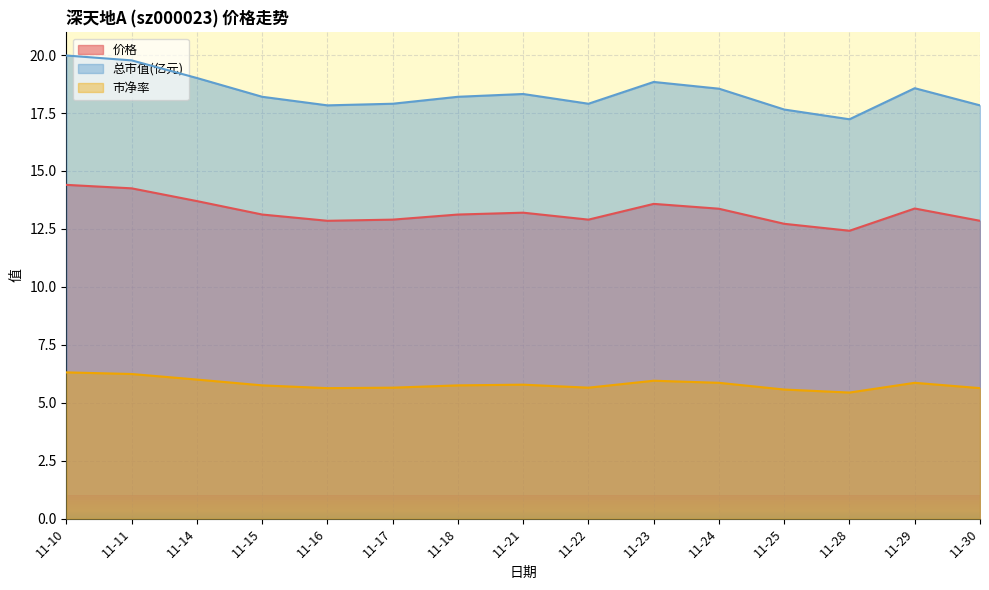

True or false: 价格 and 总市值(亿元) cross at least once.

False